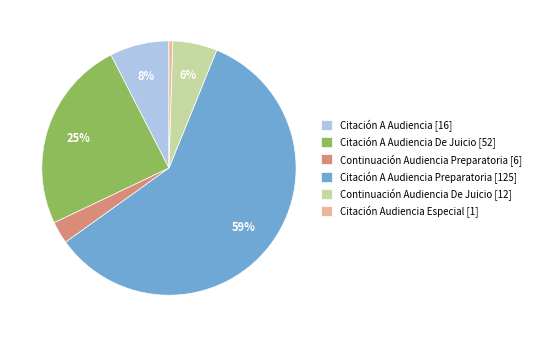

To the nearest percent, what is the average slice percentage?

17%